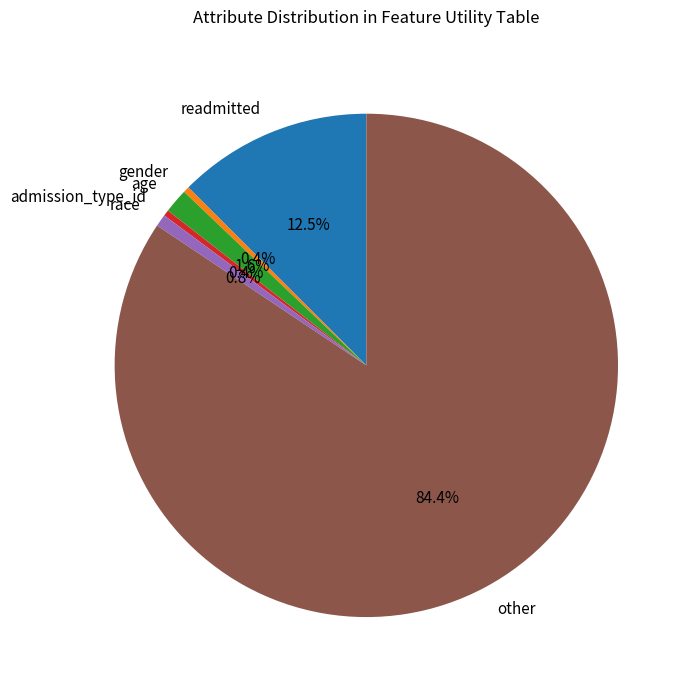

What is the total percentage of gender and admission_type_id?

0.8%